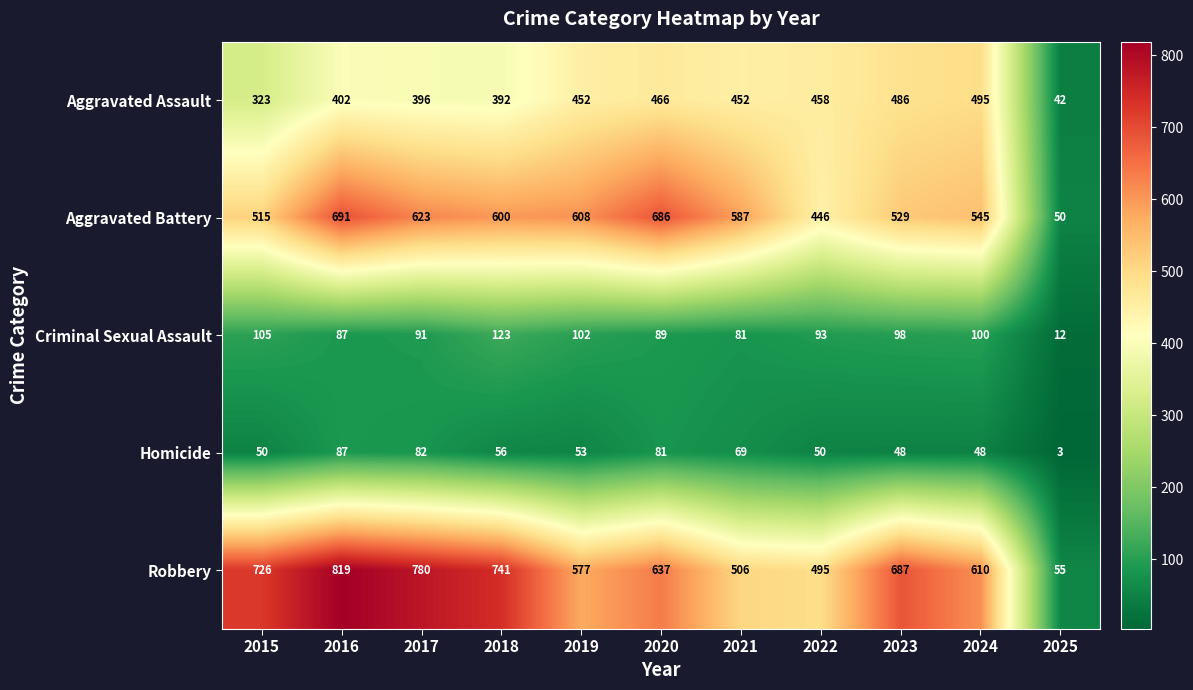

Between 2015 and 2021, which series saw the biggest shift?

Robbery